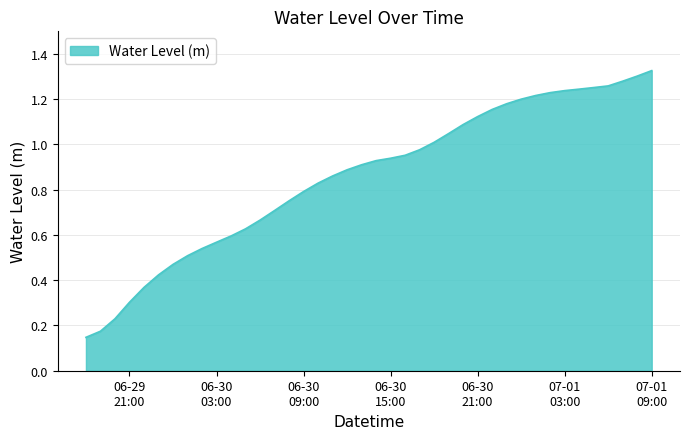

Which category has the lowest value across all series?

2025-06-29 18:00